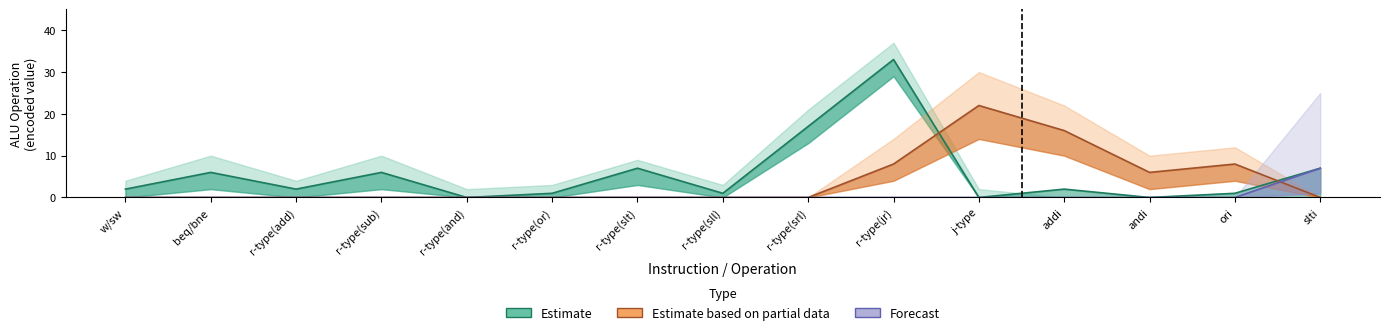

Which series has the largest total across all categories?

Estimate